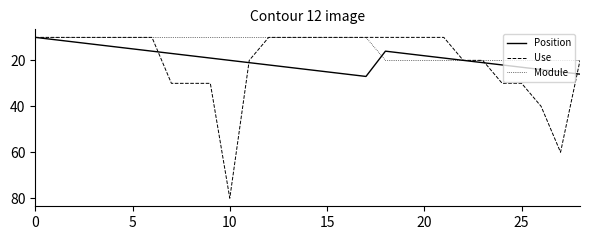

How many categories are shown in the chart?

29